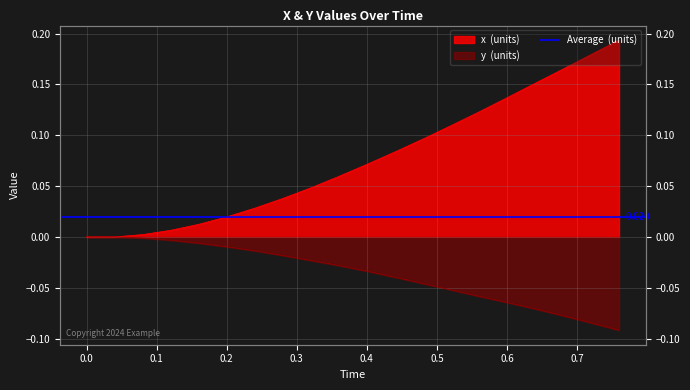

True or false: x has a value of 0.3 at 18.

False